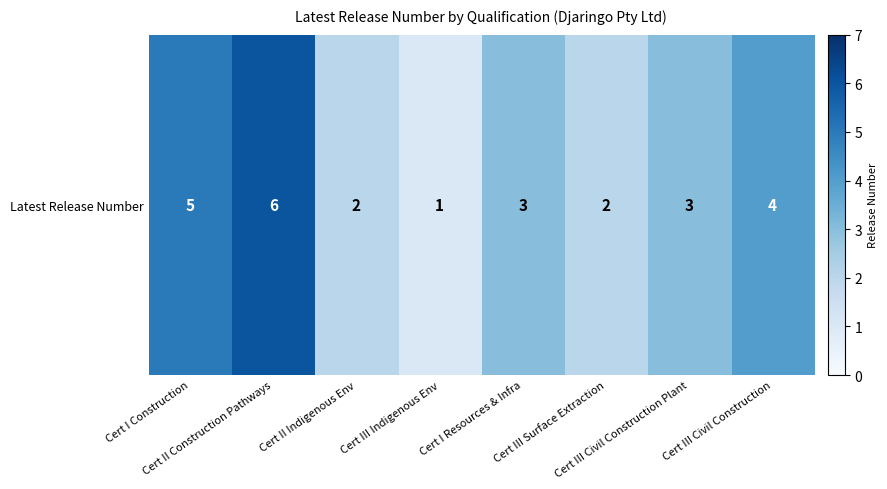

Where is the data nearest to the value 3?

Cert I Resources & Infra